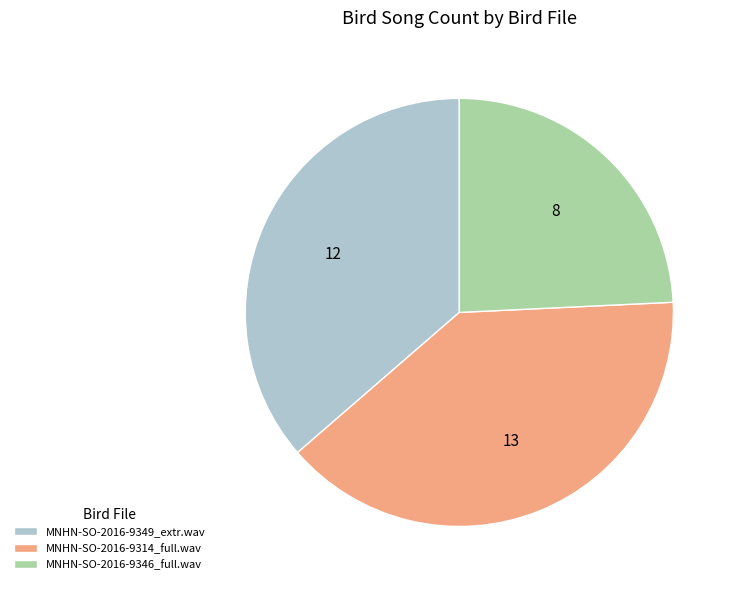

True or false: MNHN-SO-2016-9349_extr.wav accounts for 26% of the total.

False